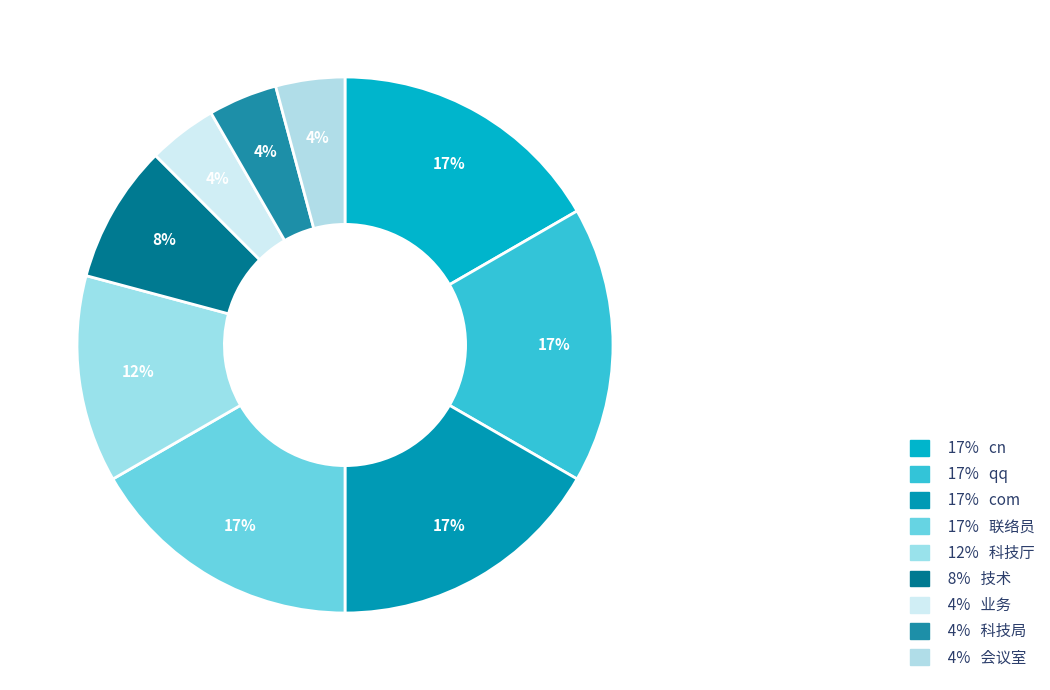

Which category has the biggest portion of the pie?

cn